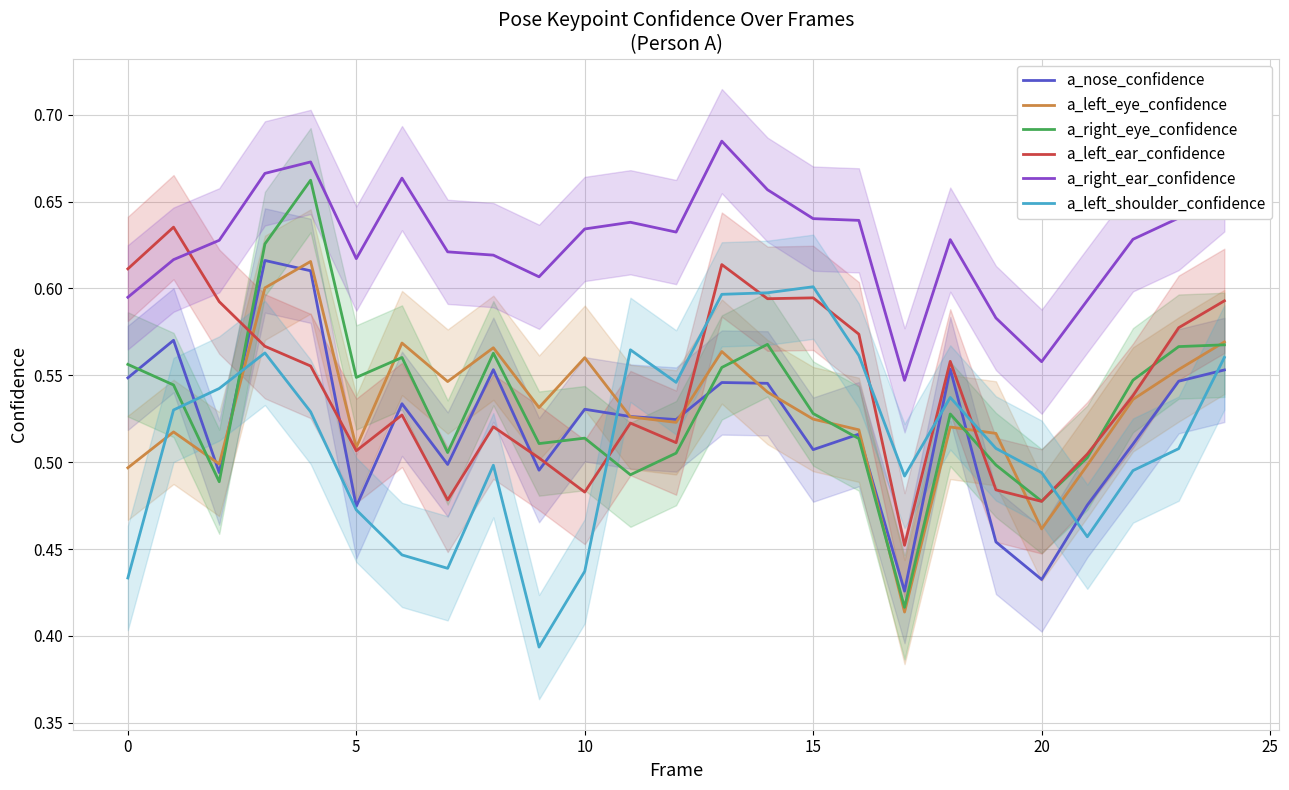

How many distinct data groups are displayed?

6